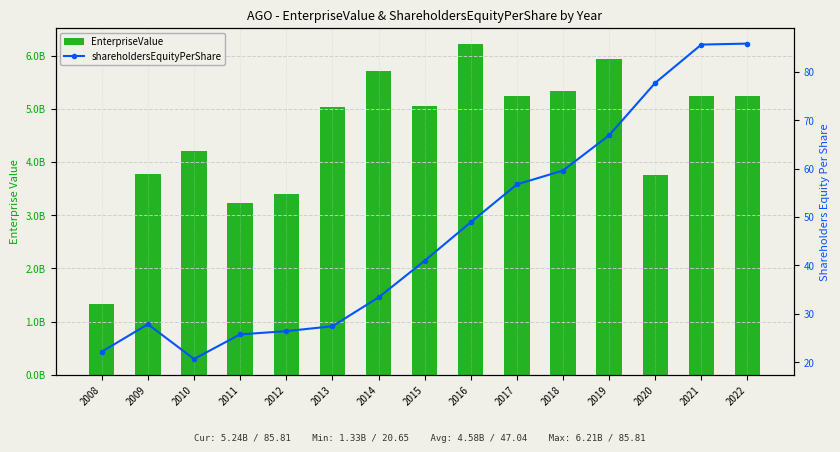

Which series has the largest total across all categories?

EnterpriseValue